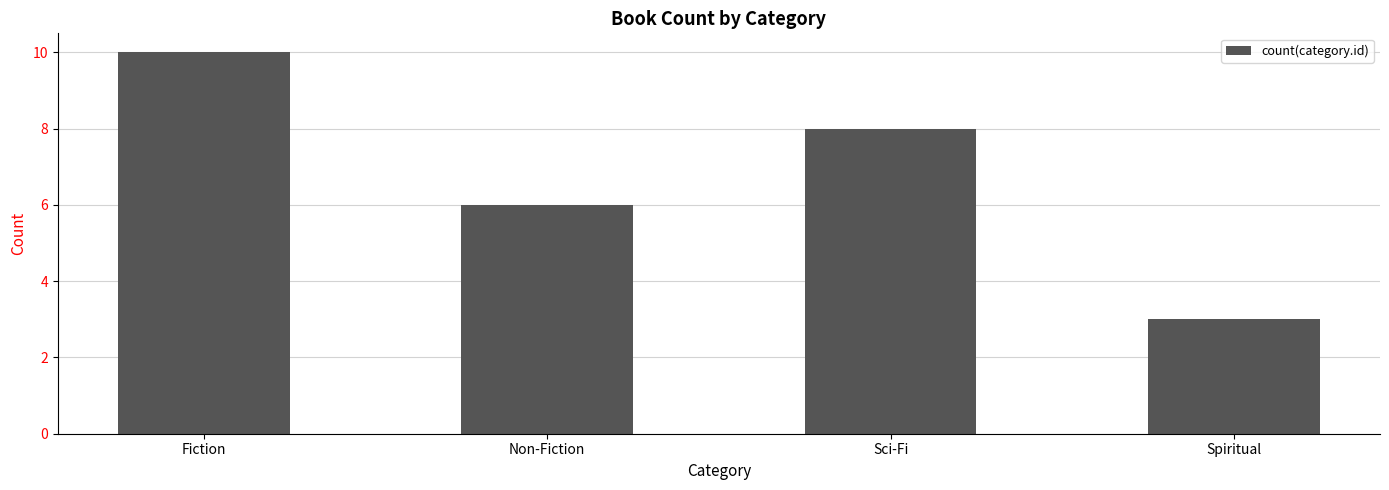

What is the sum of all values?

27